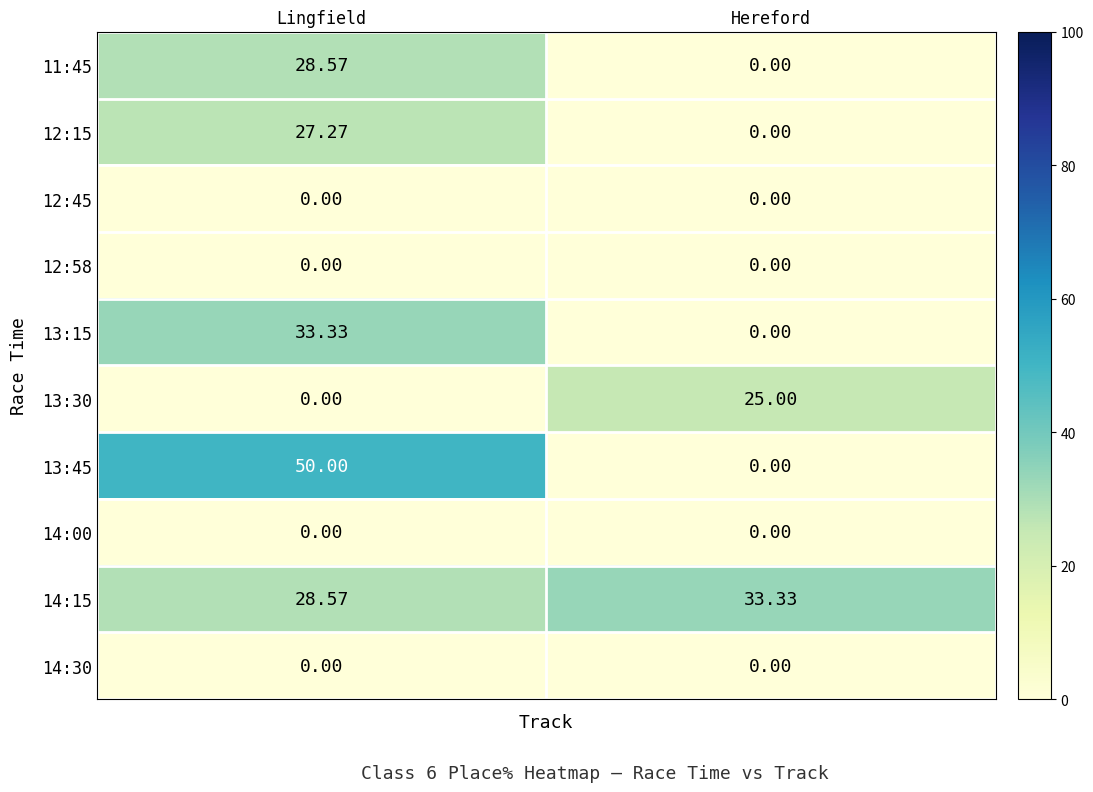

Where does the 13:15 series first go above 33?

Lingfield